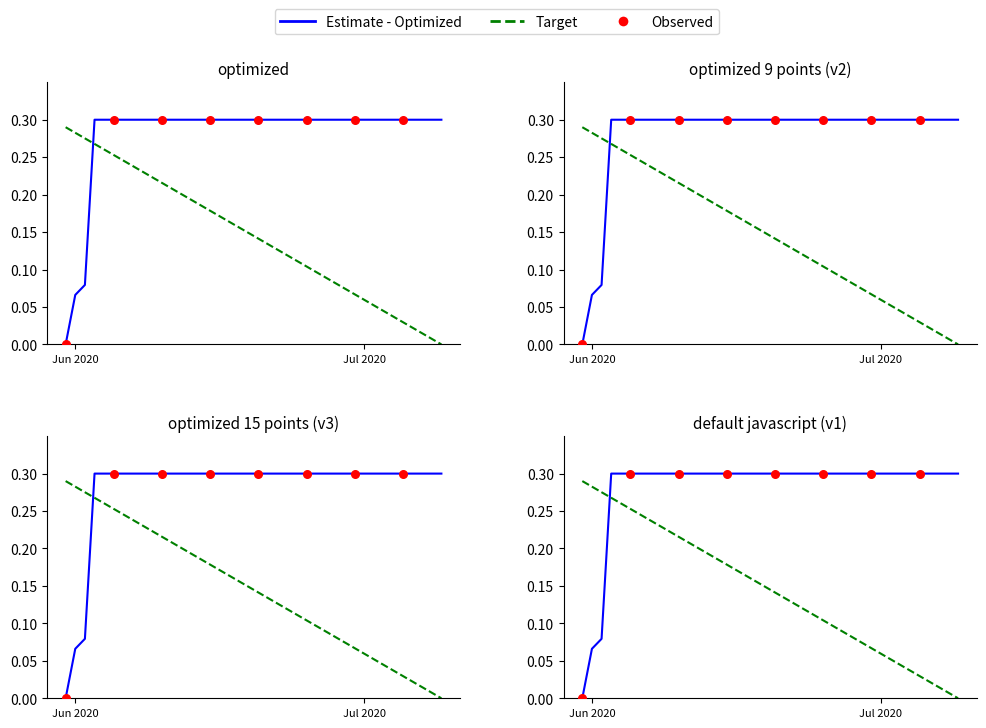

Between 2020-07-09 and 2020-07-08, which is larger?

2020-07-09